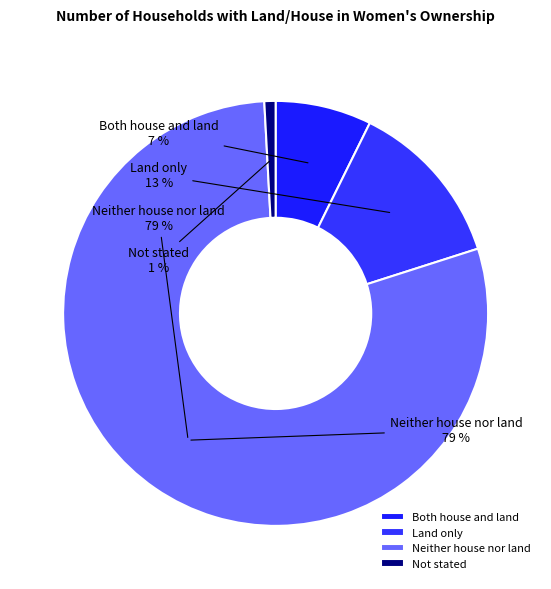

True or false: Not stated accounts for 1% of the total.

True